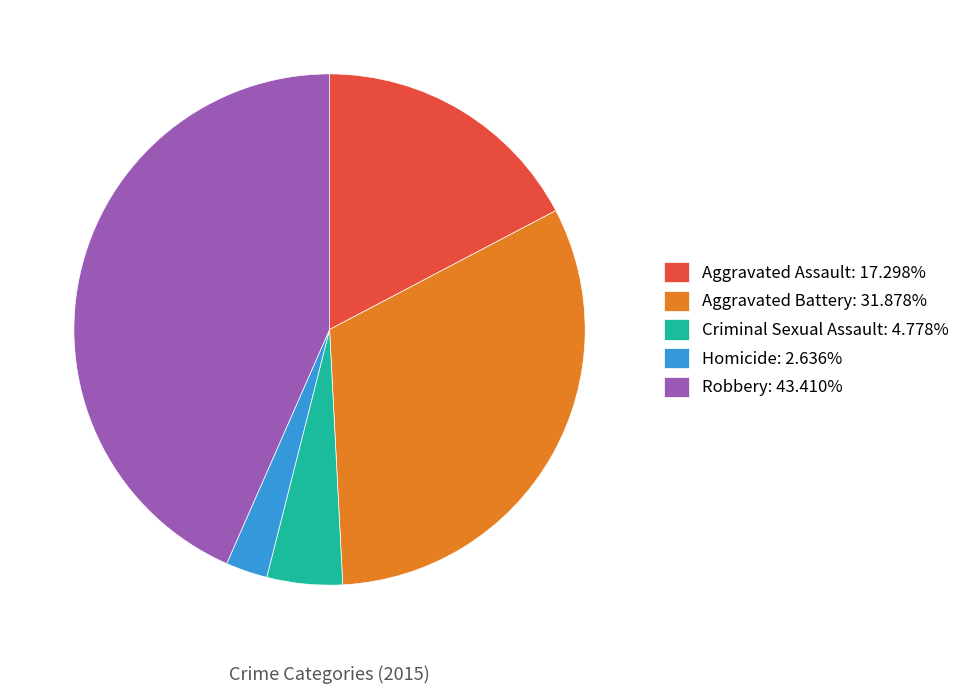

Is the sum of Aggravated Battery: 31.878% and Homicide: 2.636% greater than half?

No